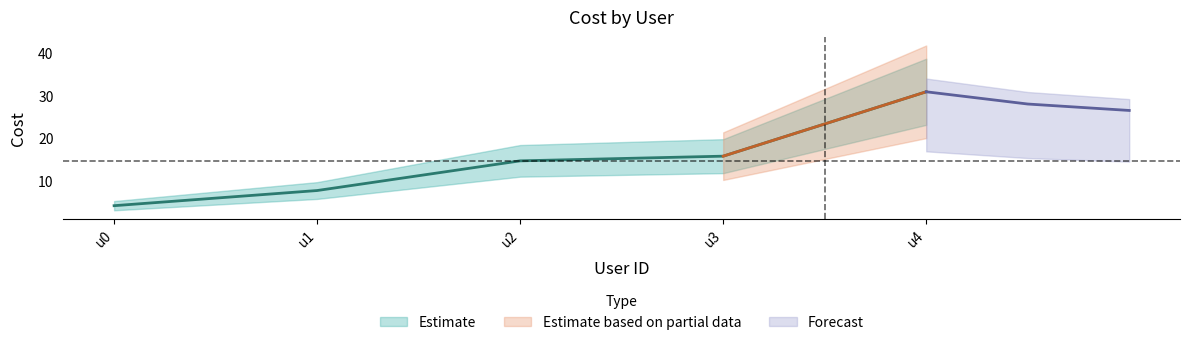

How many data points are above 14?

3